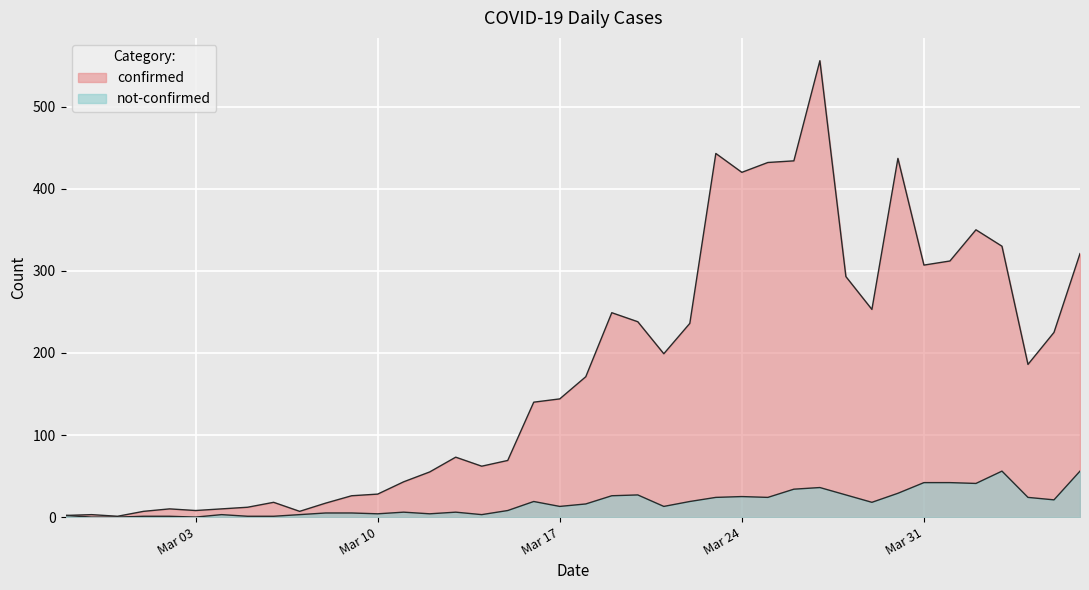

In not-confirmed, how many points are lower than both neighbors (excluding endpoints)?

10